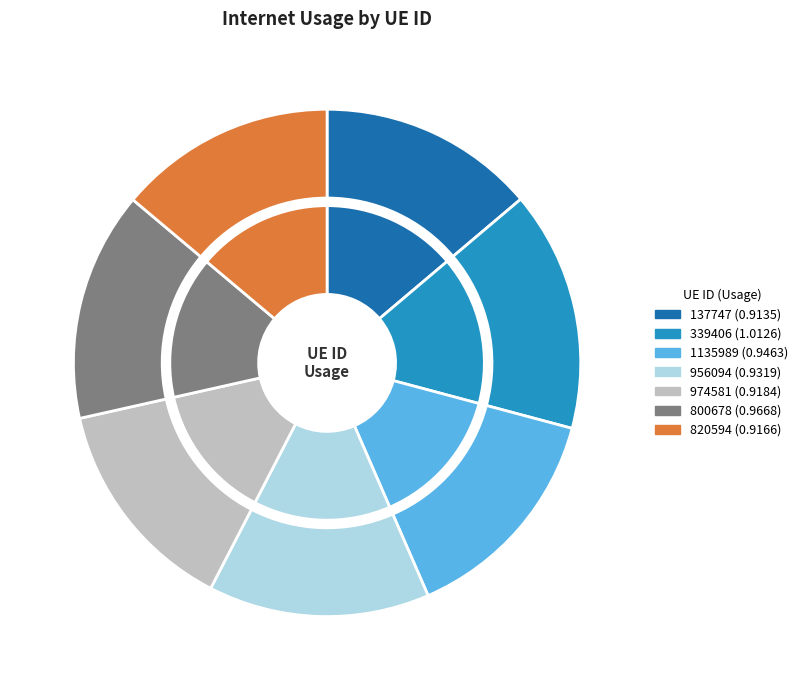

Count the number of slices in the pie.

7